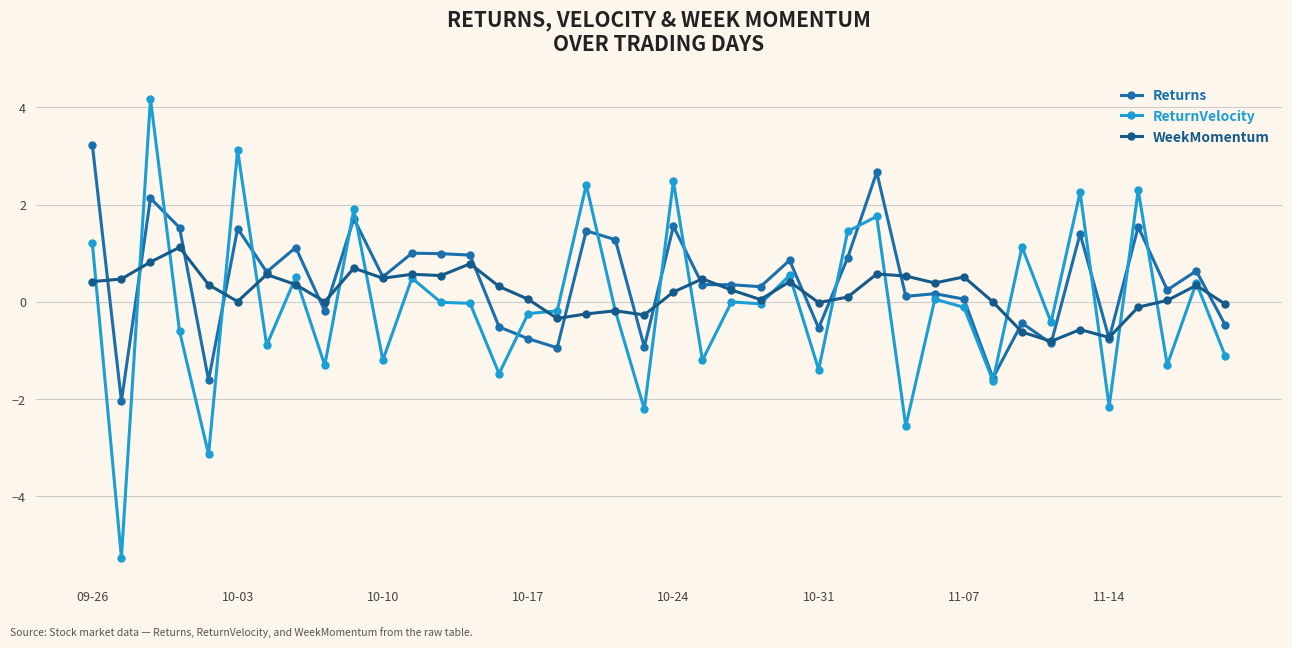

How many data points in Returns are less than 0?

13